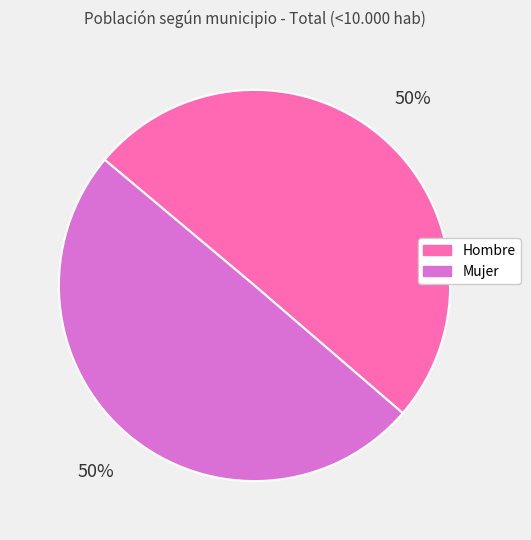

Is the sum of Hombre and Mujer greater than half?

Yes